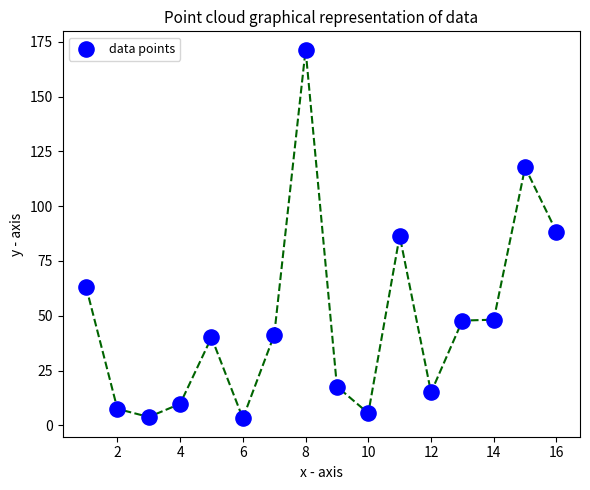

What is the range of Y values (max minus min)?

168.2